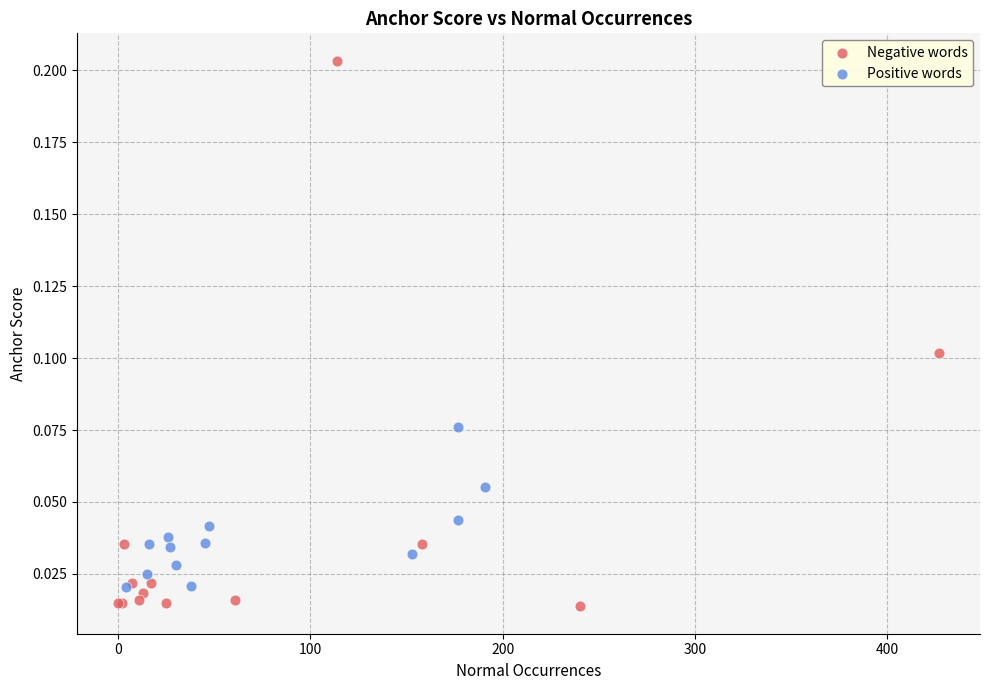

Which series contains the highest Y value?

Negative words